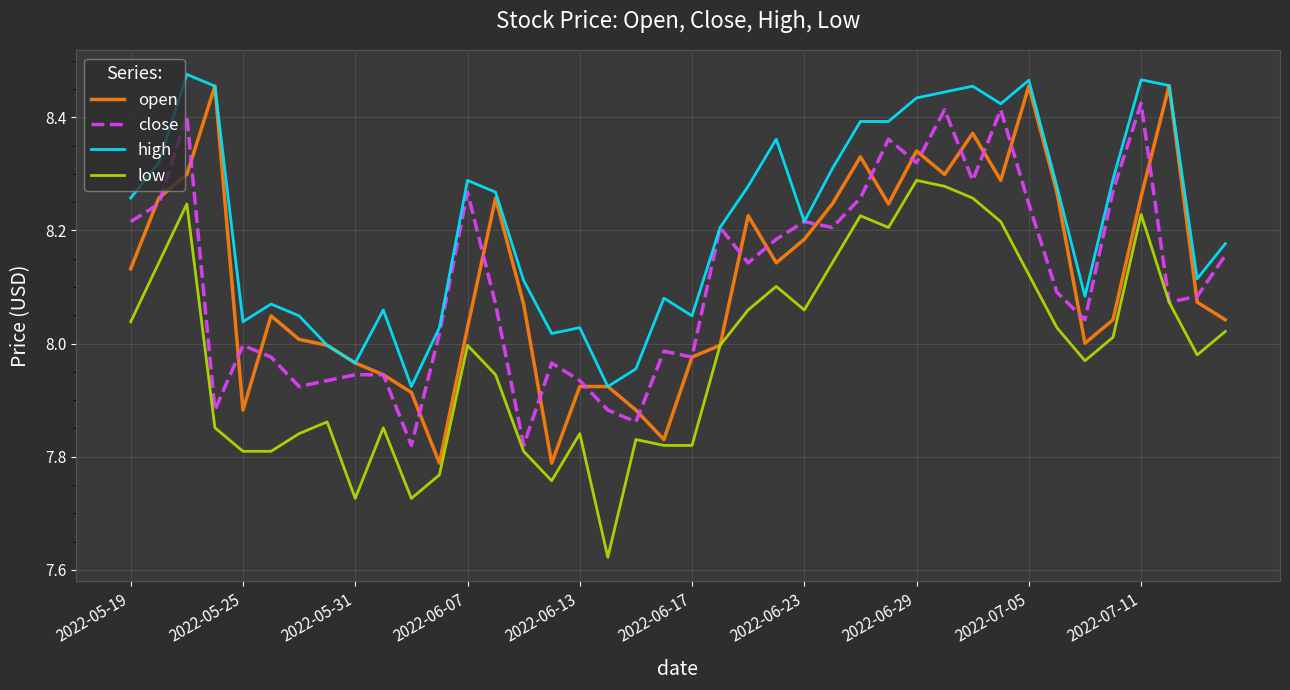

True or false: low and high intersect in this chart.

False